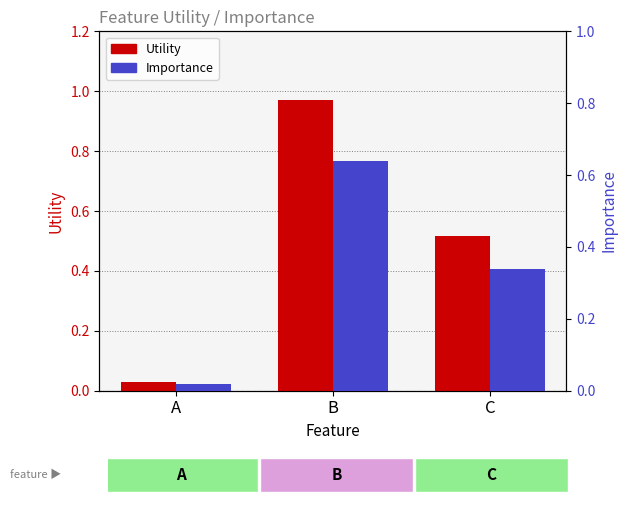

True or false: Importance has a value of 0.5 at C.

False